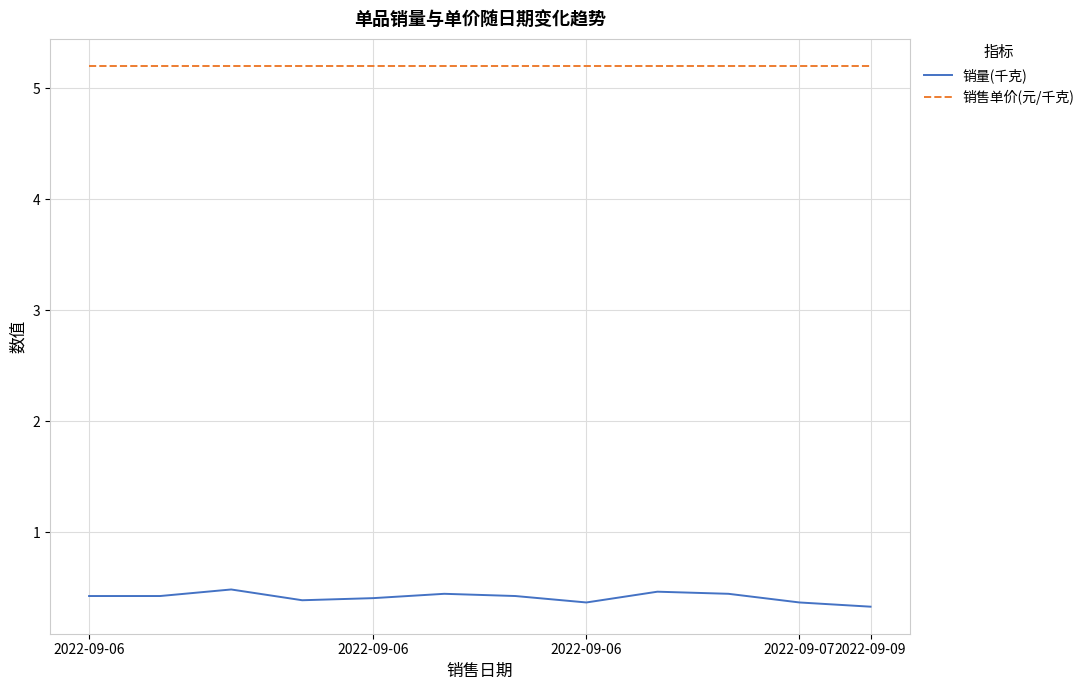

True or false: 销量(千克) and 销售单价(元/千克) intersect in this chart.

False